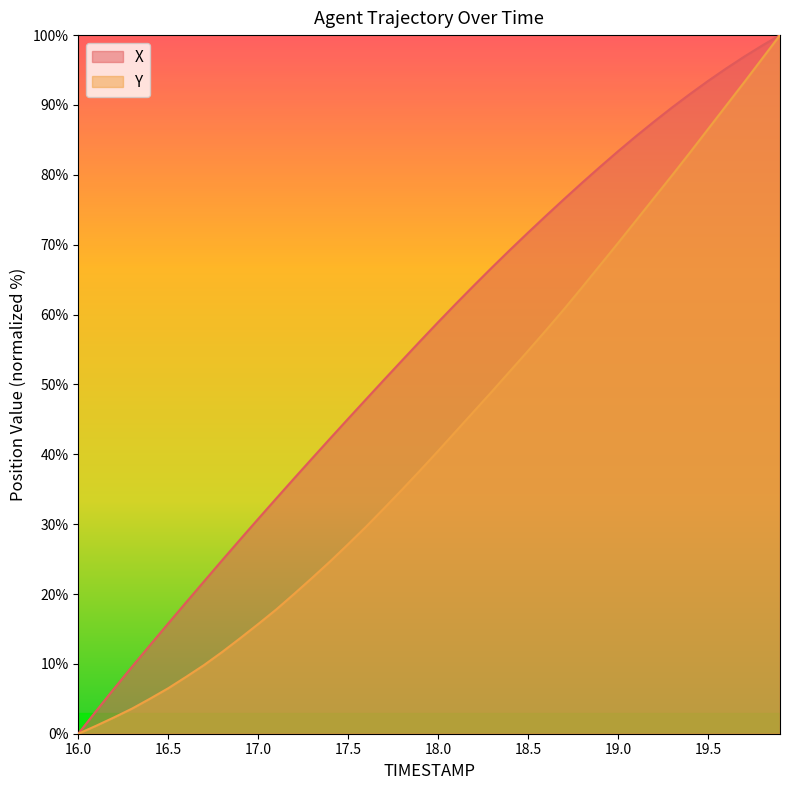

Between 19.3 and 18.2, which is larger?

19.3